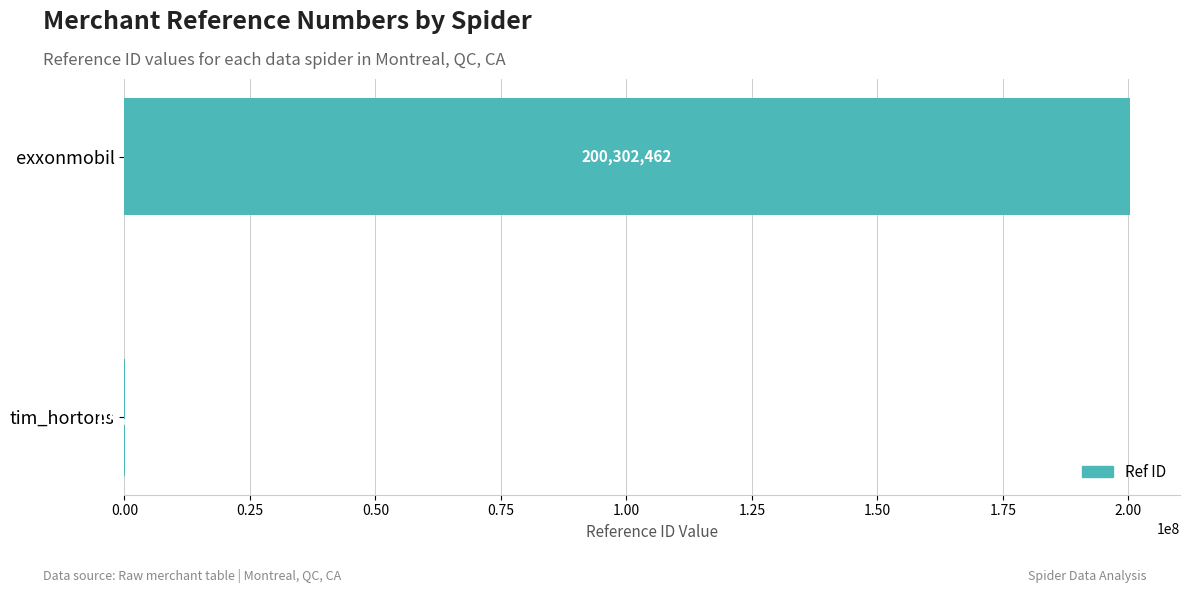

What is the ratio of the value at exxonmobil to the value at tim_hortons?

1950.0